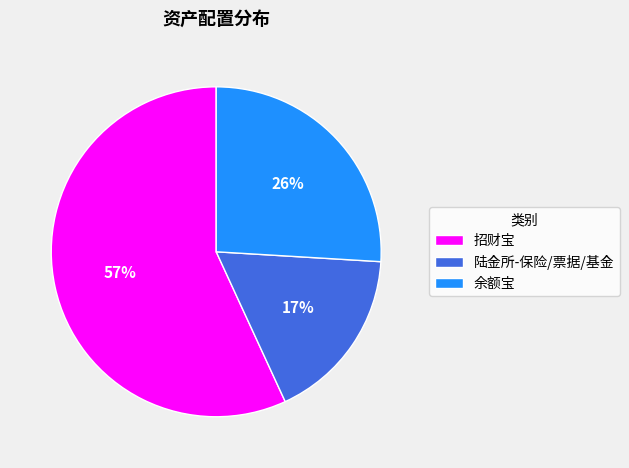

Which category has the smallest portion of the pie?

陆金所-保险/票据/基金